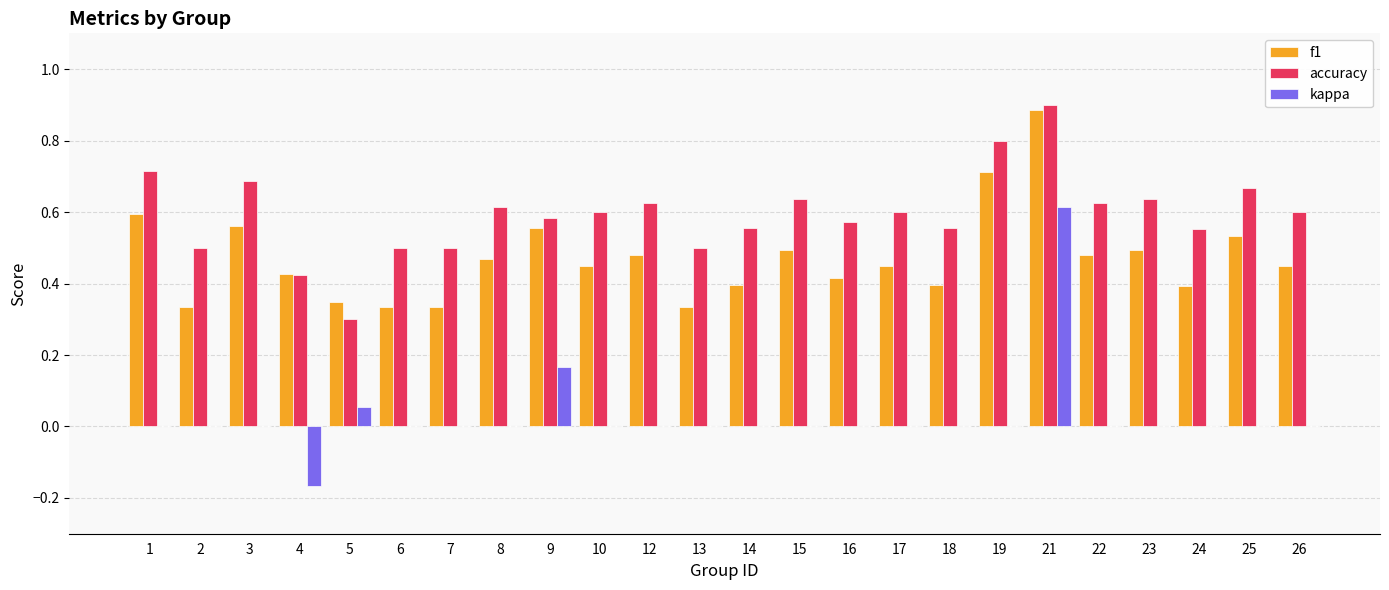

The kappa series shows 0.6 at 21. True or false?

True